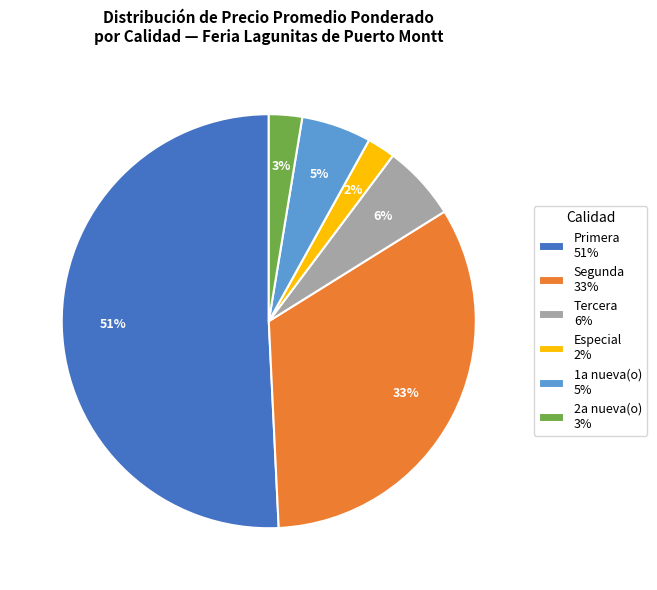

How many segments does this pie chart have?

6